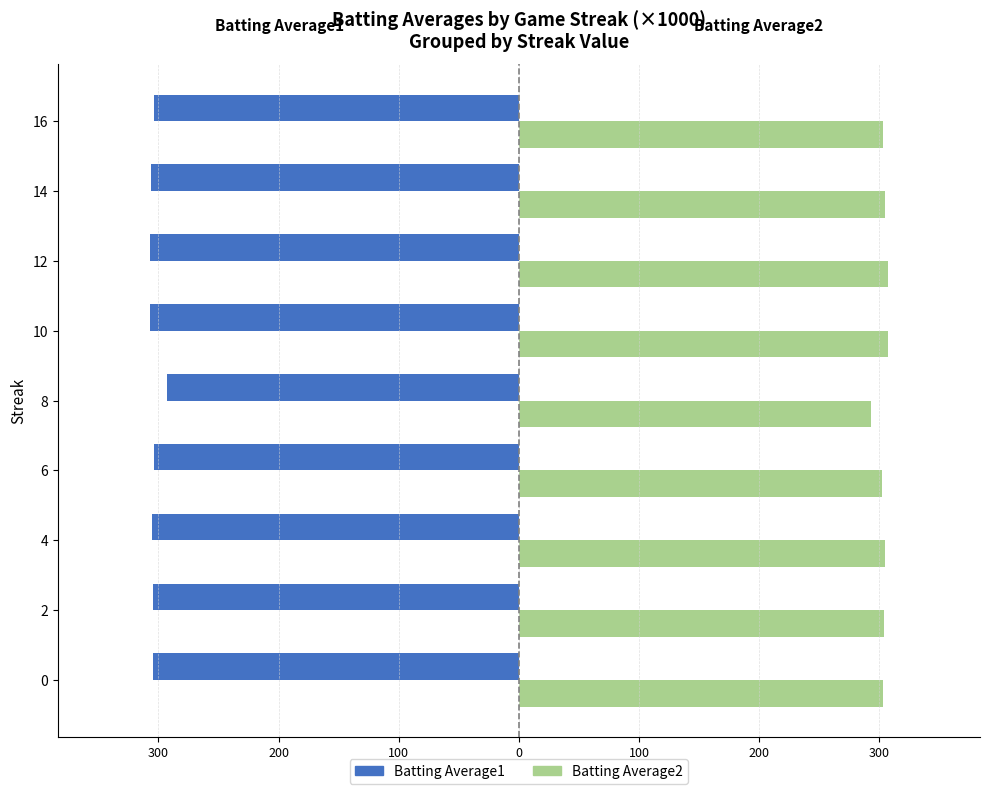

What are all the series names shown in the legend?

Batting Average1, Batting Average2